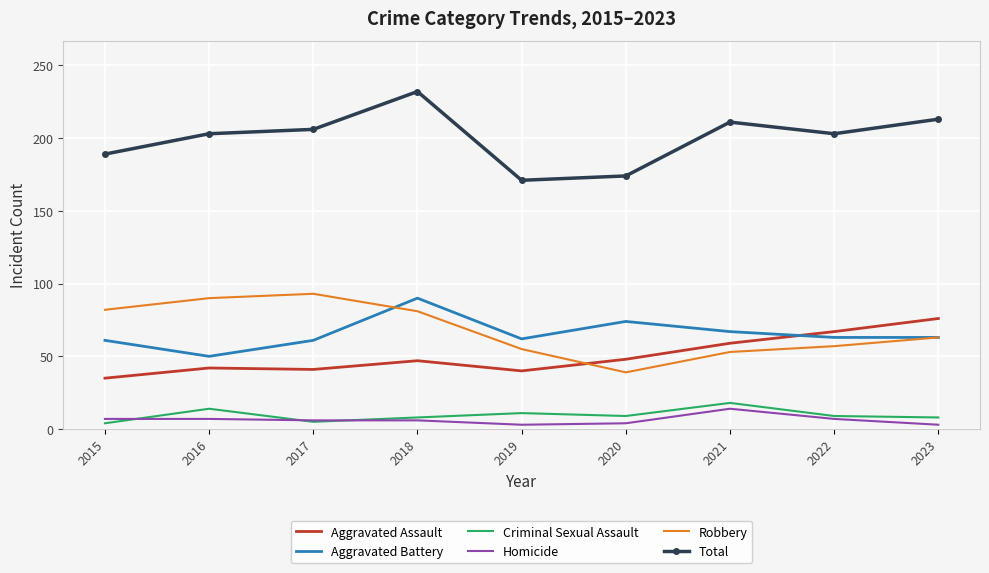

Is the value of Homicide at 2021 greater than the value of Aggravated Battery at 2020?

No